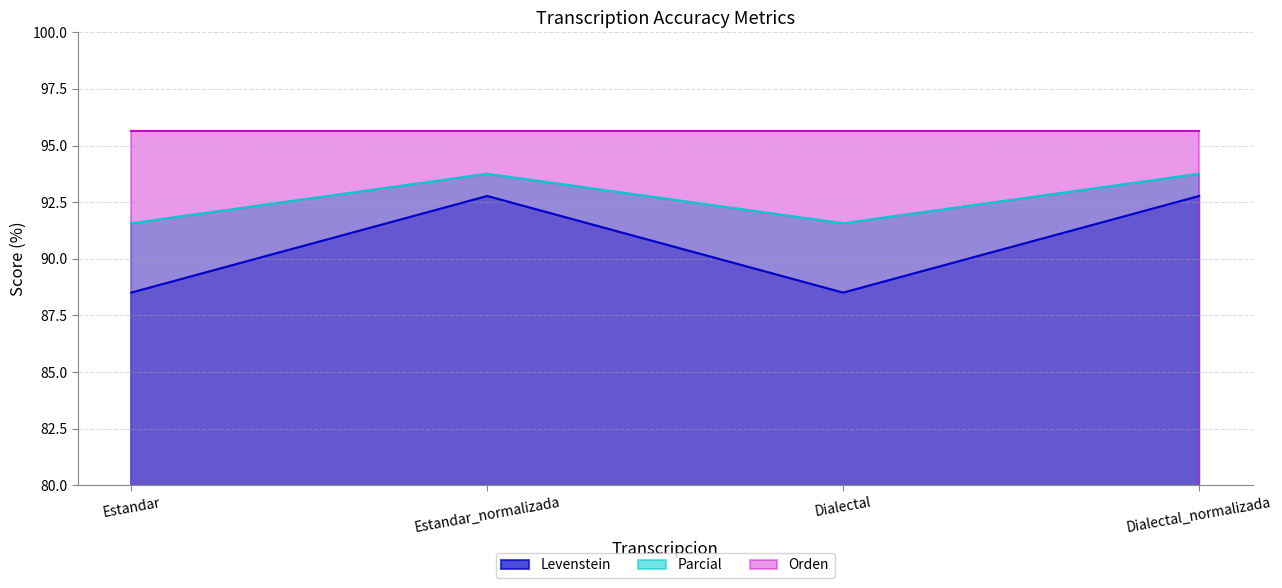

In Parcial, how many points are lower than both neighbors (excluding endpoints)?

1